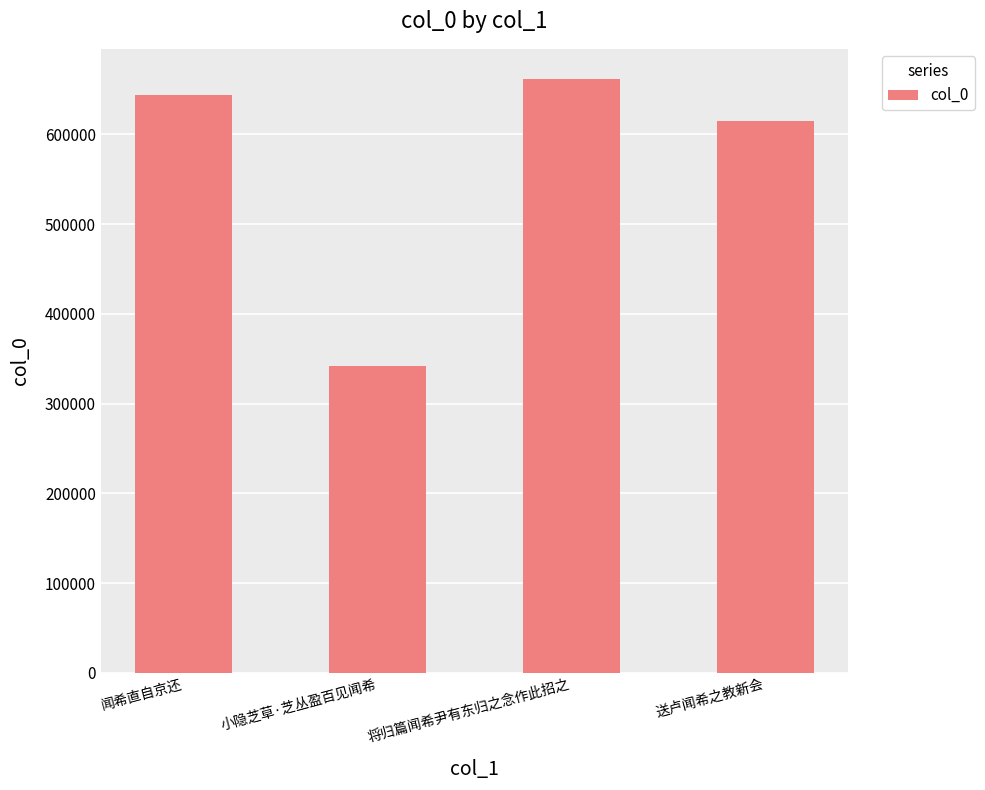

Reading left to right, what are all the values shown in this chart?

644133	342211	662141	614911